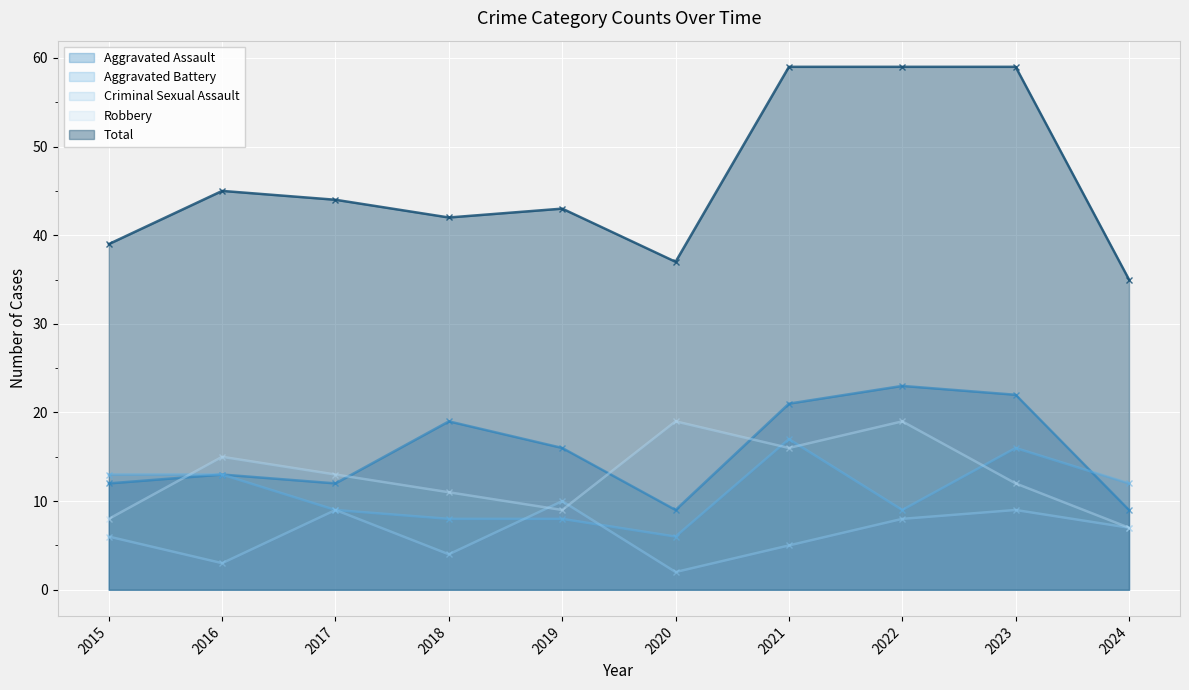

Reading right to left, list all the values displayed in this chart.

Aggravated Assault: 2024=9	2023=22	2022=23	2021=21	2020=9	2019=16	2018=19	2017=12	2016=13	2015=12
Aggravated Battery: 2024=12	2023=16	2022=9	2021=17	2020=6	2019=8	2018=8	2017=9	2016=13	2015=13
Criminal Sexual Assault: 2024=7	2023=9	2022=8	2021=5	2020=2	2019=10	2018=4	2017=9	2016=3	2015=6
Robbery: 2024=7	2023=12	2022=19	2021=16	2020=19	2019=9	2018=11	2017=13	2016=15	2015=8
Total: 2024=35	2023=59	2022=59	2021=59	2020=37	2019=43	2018=42	2017=44	2016=45	2015=39